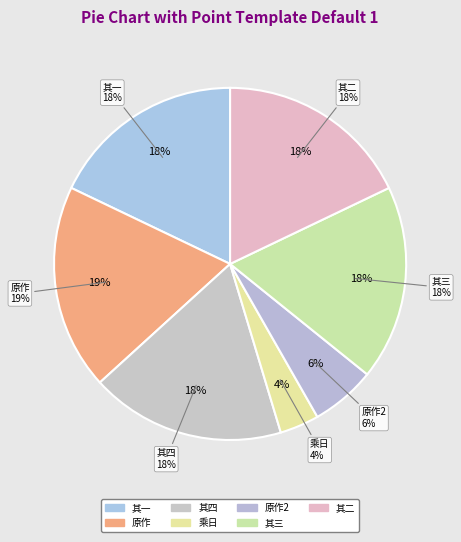

What percentage is NOT represented by 秋深向寒数日泥补墙垣入此室处用东窗即事韵作 其一?

82.1%